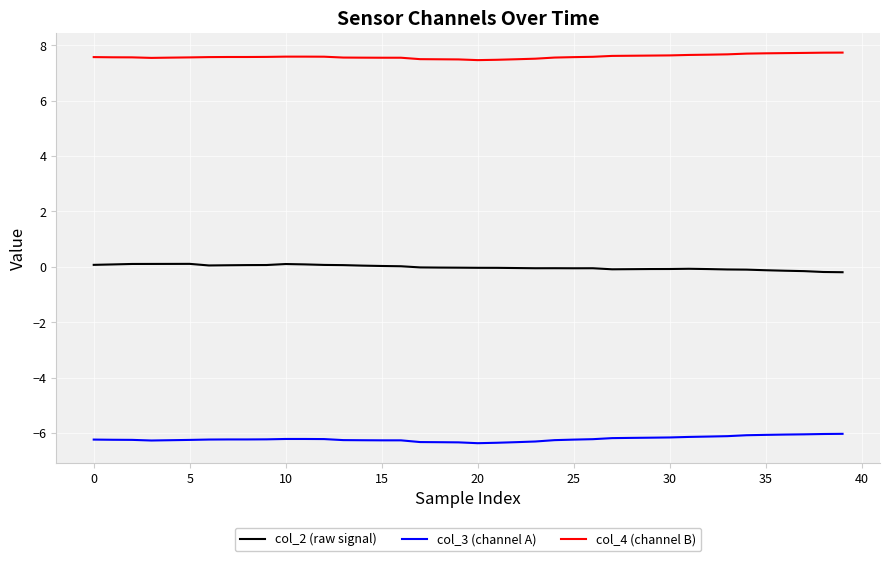

Which series has the largest total across all categories?

col_4 (channel B)